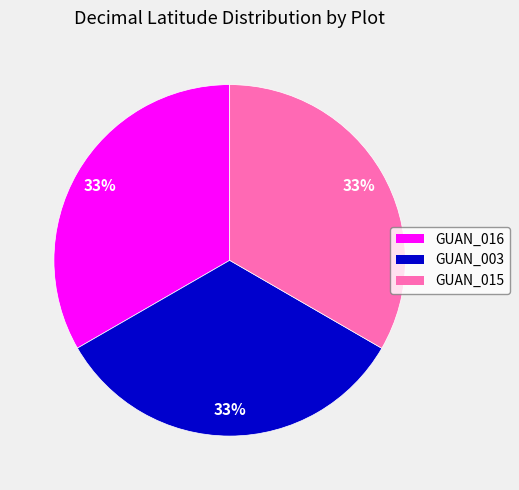

To the nearest percent, what is the average slice percentage?

33%